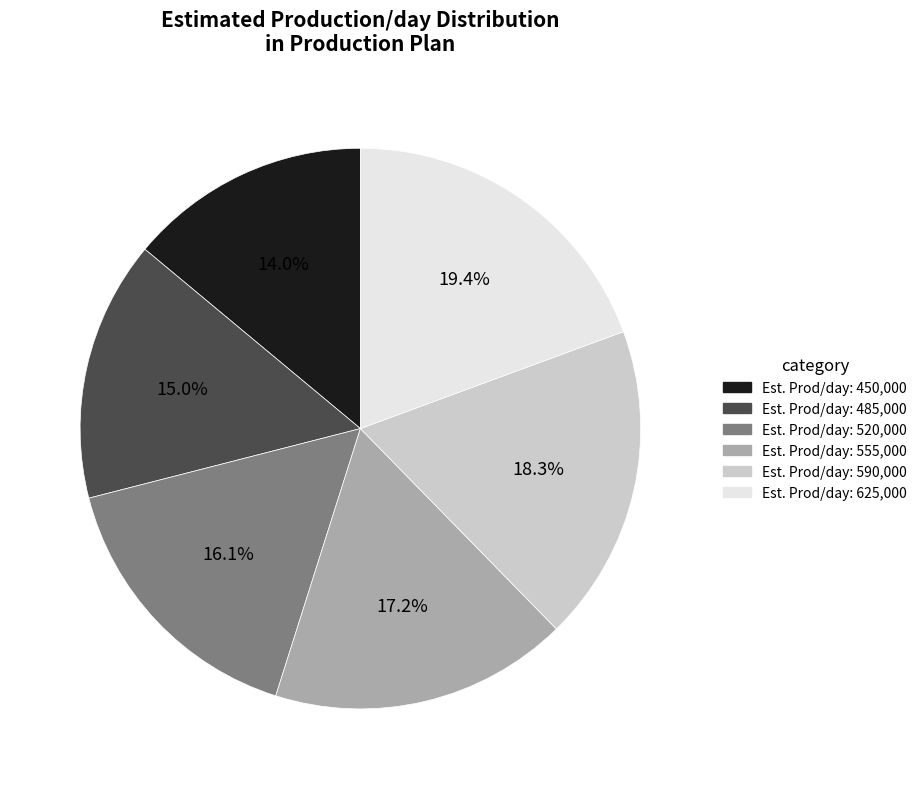

How many segments does this pie chart have?

6